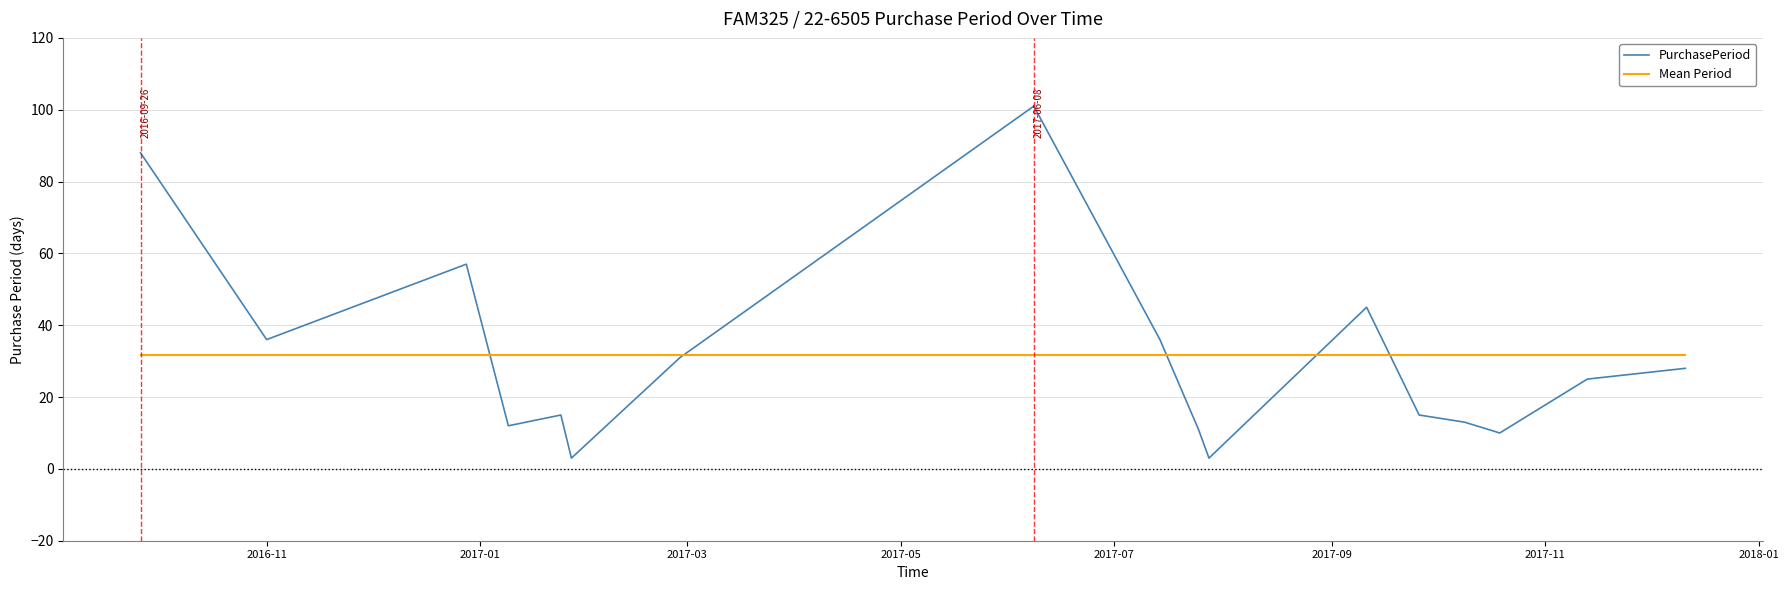

What is the minimum value shown in the chart?

3.0